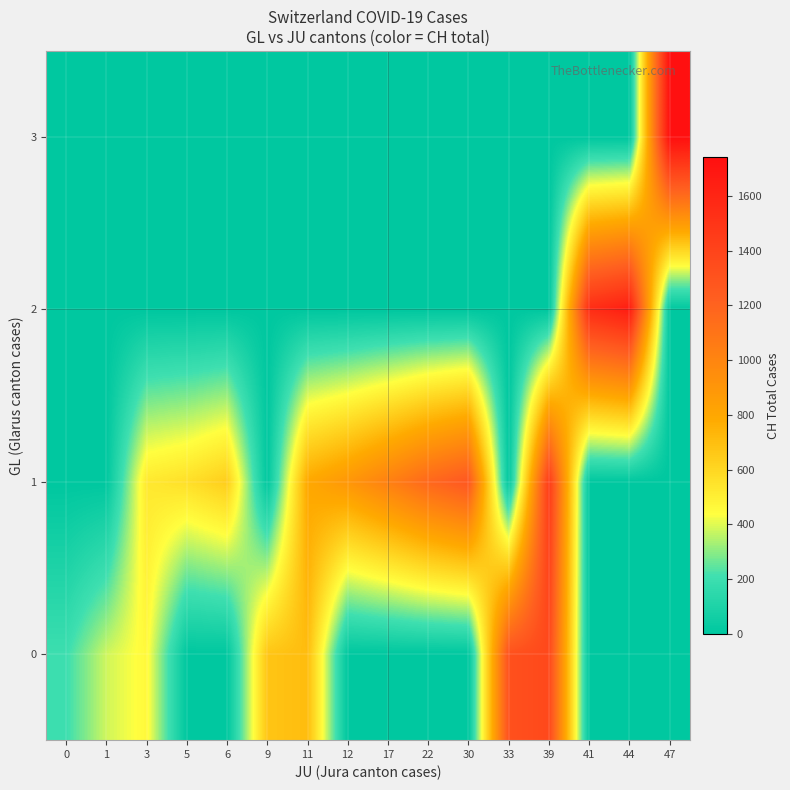

Reading left to right, transcribe all the data shown in this chart.

0: 0=201	1=380	3=460	5=0	6=0	9=672	11=707	12=0	17=0	22=0	30=0	33=1315	39=1368	41=0	44=0	47=0
1: 0=0	1=0	3=525	5=564	6=637	9=0	11=793	12=895	17=1027	22=1171	30=1273	33=0	39=1456	41=0	44=0	47=0
2: 0=0	1=0	3=0	5=0	6=0	9=0	11=0	12=0	17=0	22=0	30=0	33=0	39=0	41=1548	44=1649	47=0
3: 0=0	1=0	3=0	5=0	6=0	9=0	11=0	12=0	17=0	22=0	30=0	33=0	39=0	41=0	44=0	47=1741